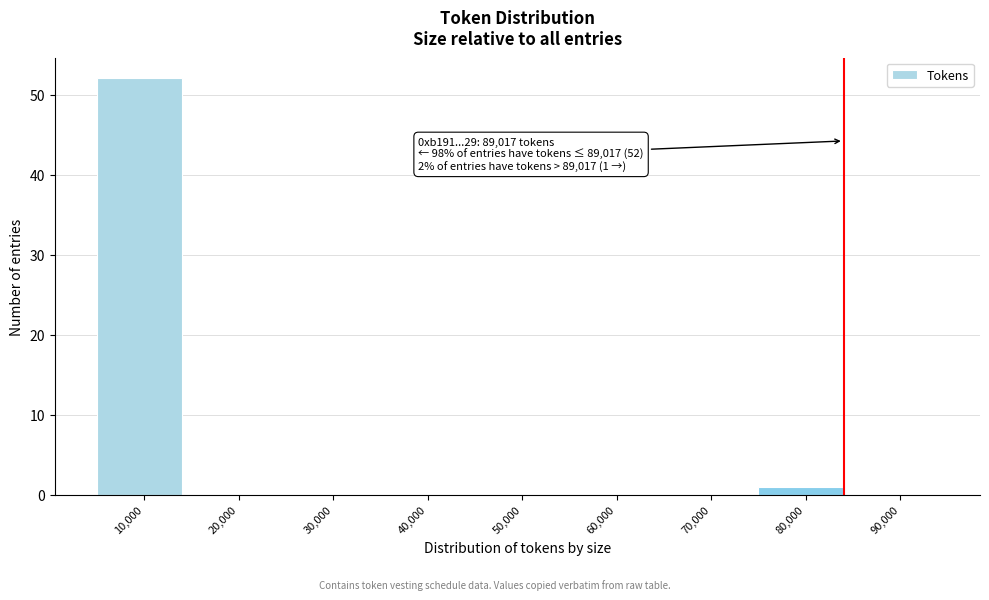

Reading left to right, extract all data points from this chart.

10,000=52	20,000=0	30,000=0	40,000=0	50,000=0	60,000=0	70,000=0	80,000=1	90,000=0